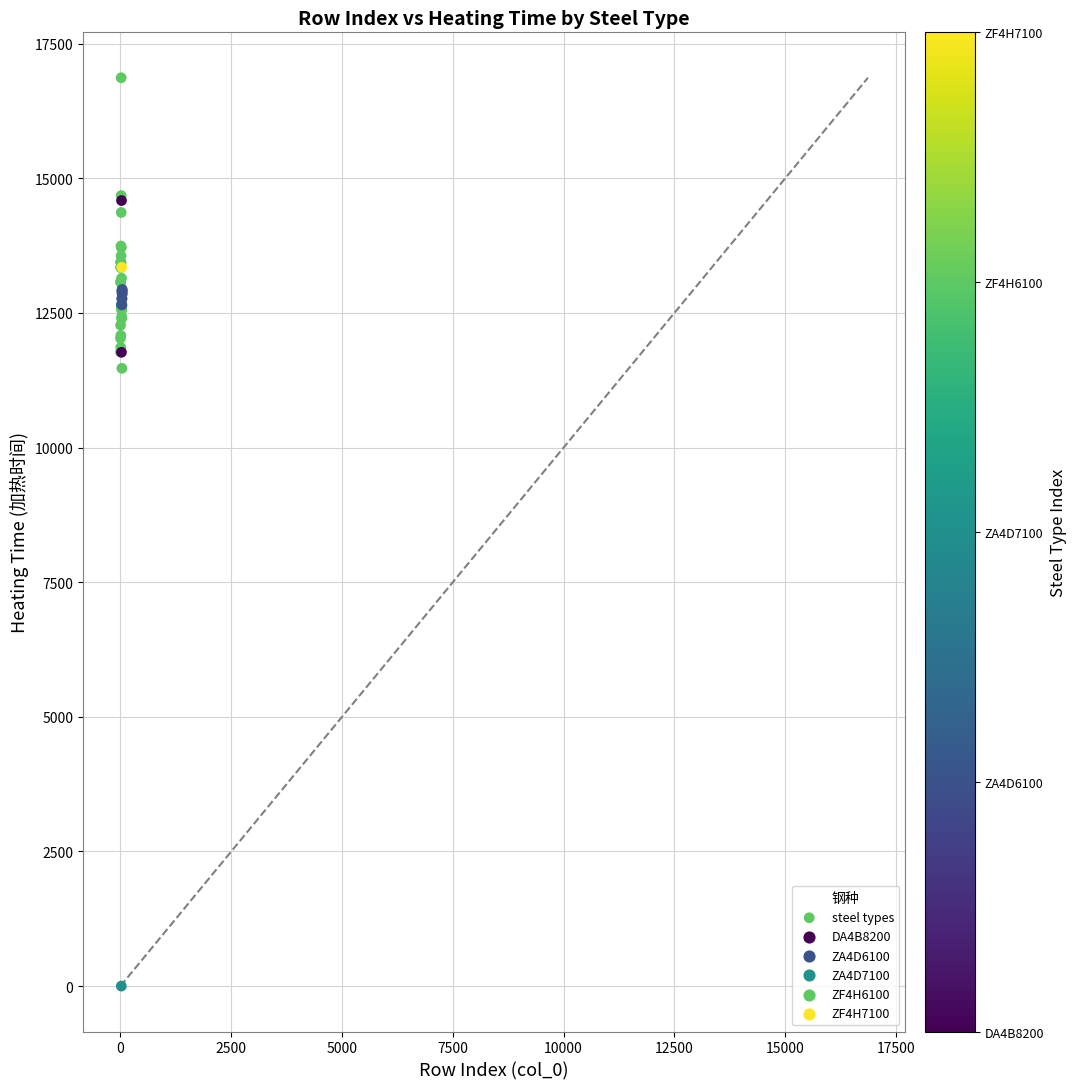

What Y value in the scatter plot is closest to 8434?

11472